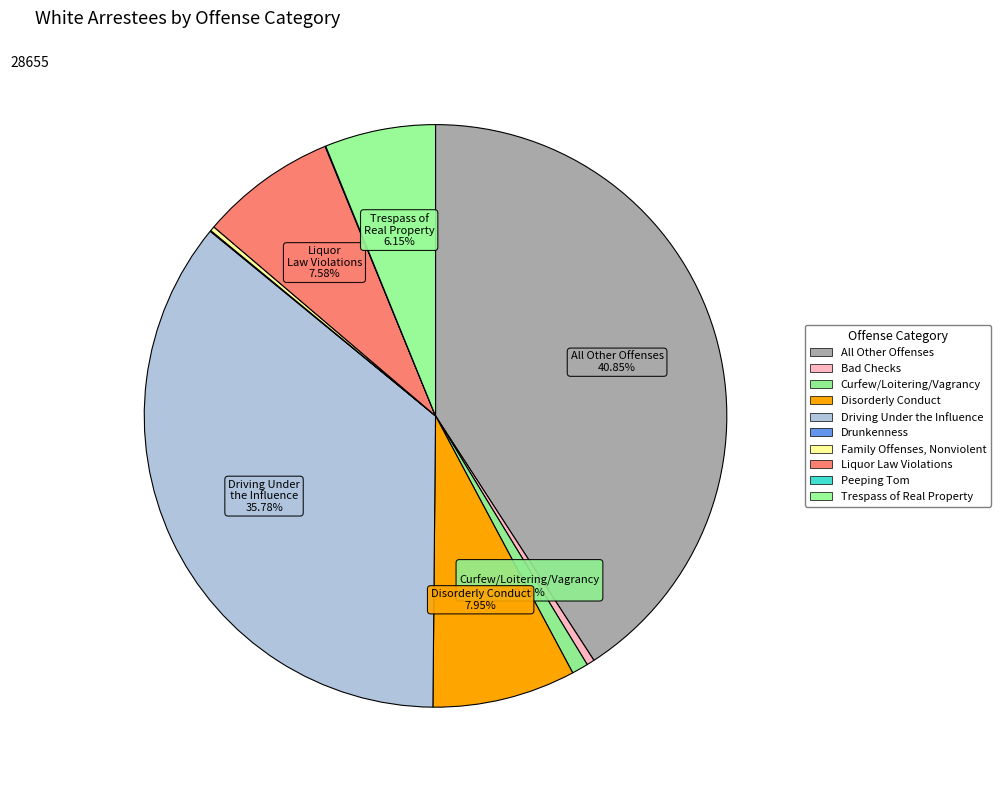

To the nearest percent, what is the difference between the largest and smallest slice percentages?

41%